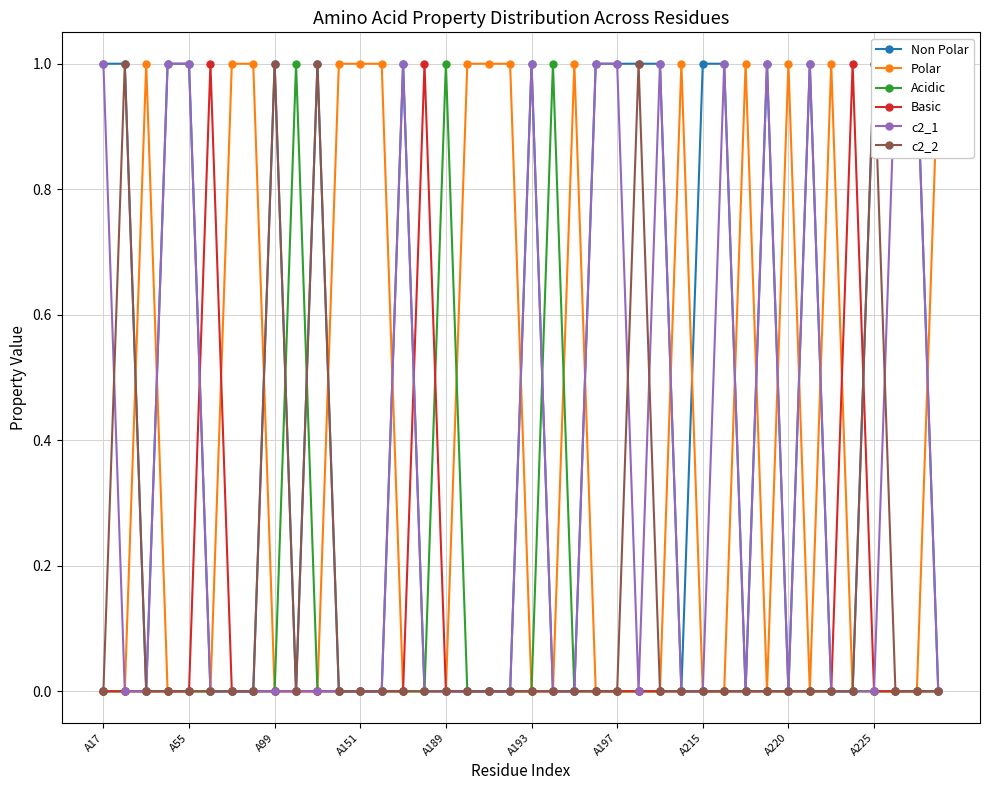

True or false: Basic has more than 2 points higher than both neighbors.

True